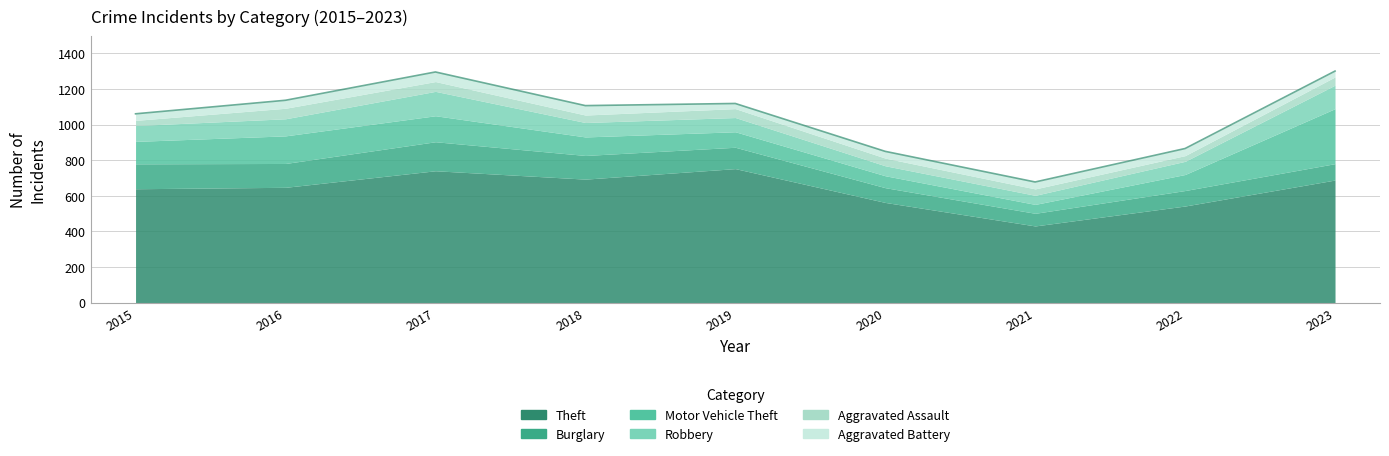

Which series has the largest range (max minus min)?

Theft